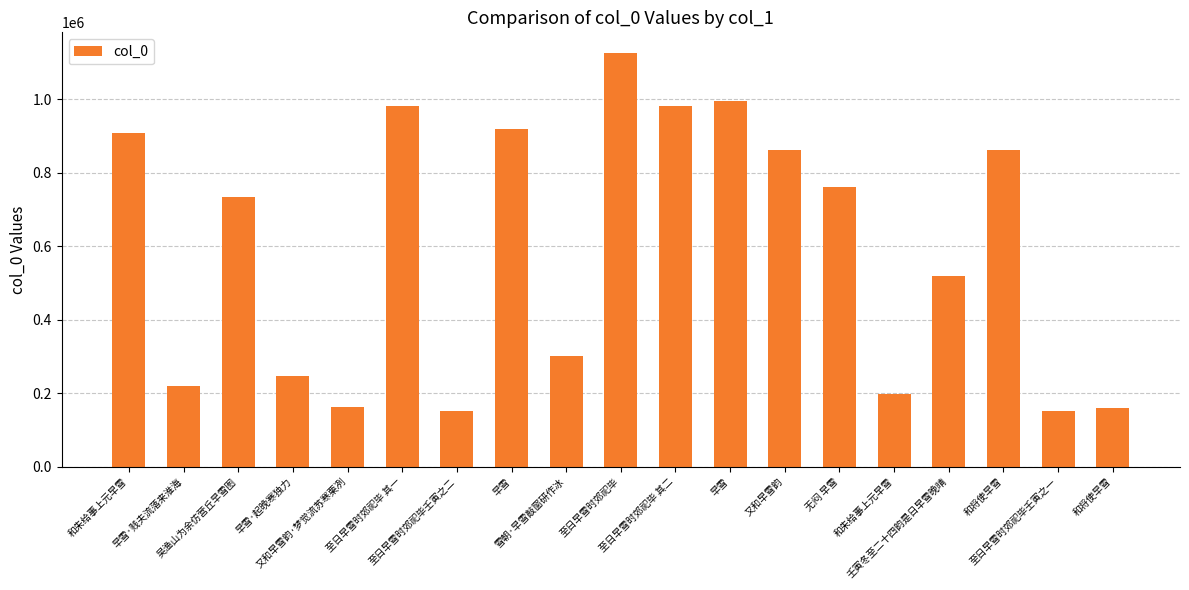

Count the number of data series in this chart.

1